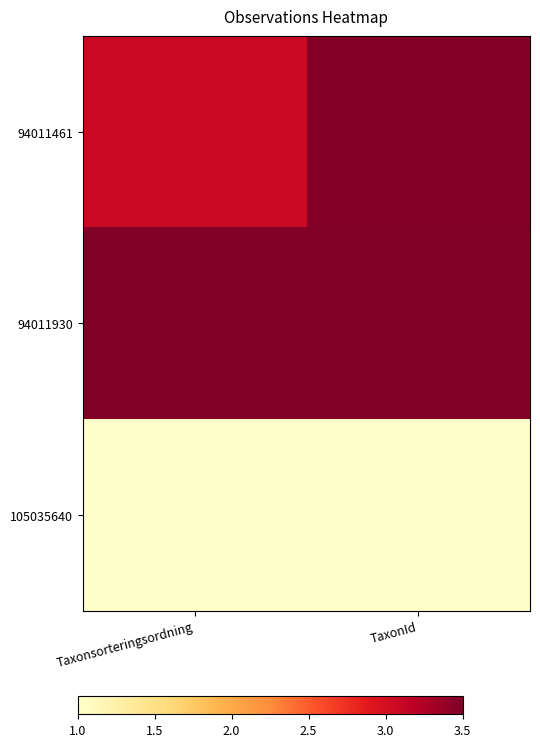

List the series in order of their peak value, lowest first.

105035640, 94011461, 94011930